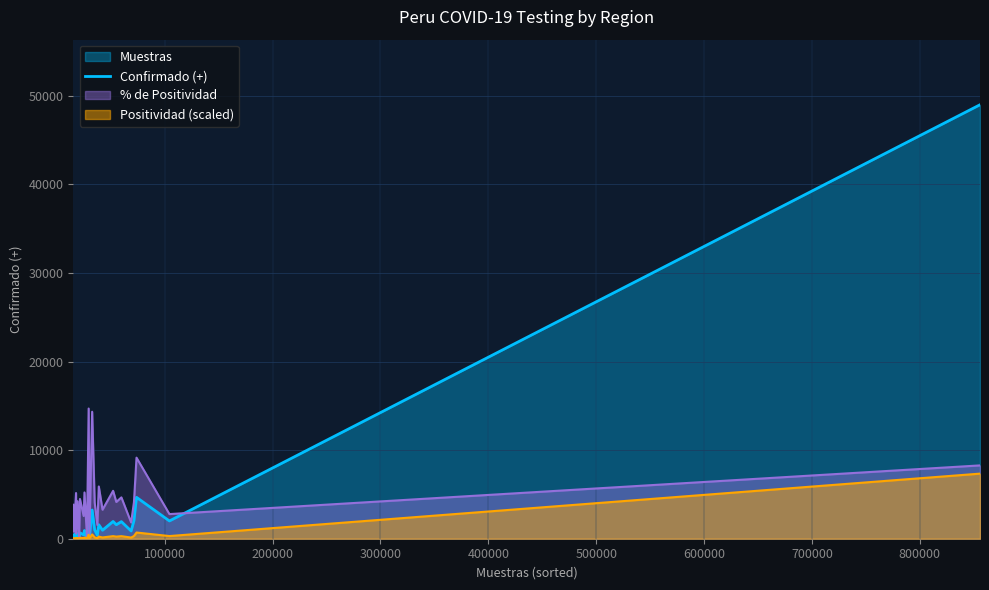

What is the maximum value for % de Positividad?

14696.7